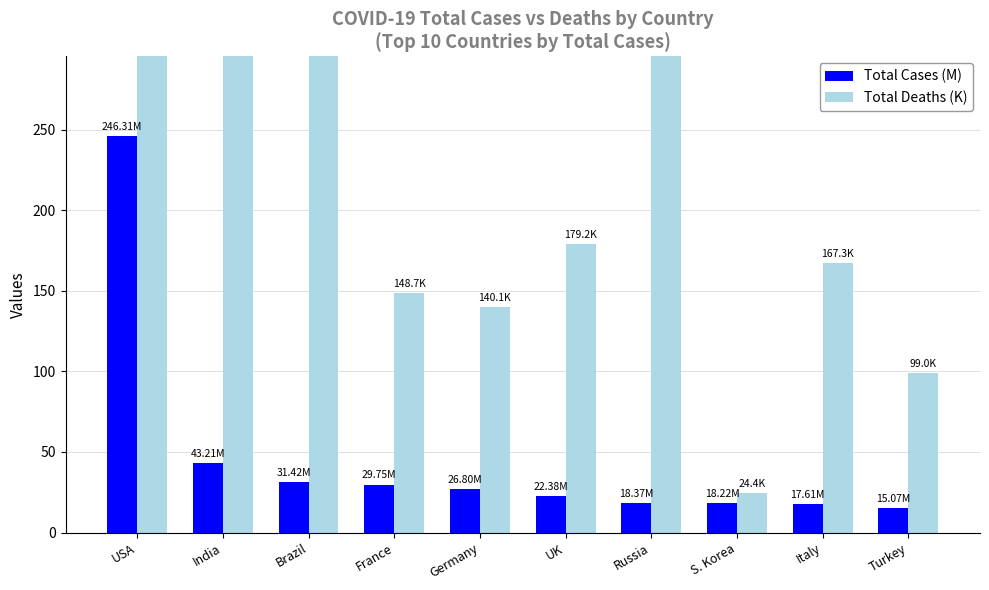

Which category has the lowest value in the Total Deaths (K) series?

S. Korea